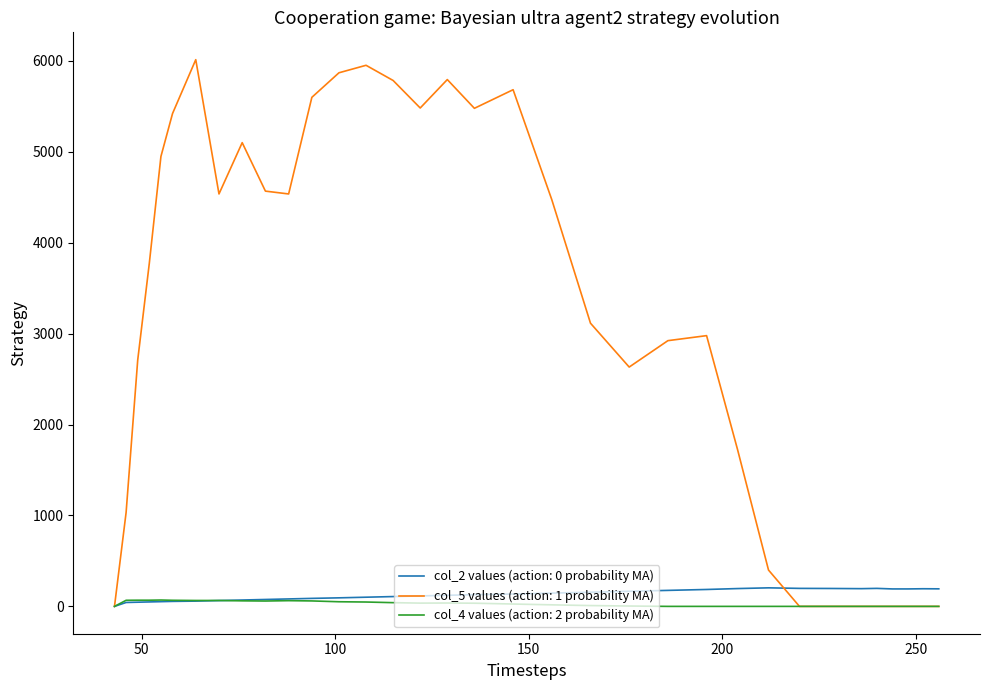

Which series has the largest total across all categories?

col_5 values (action: 1 probability MA)